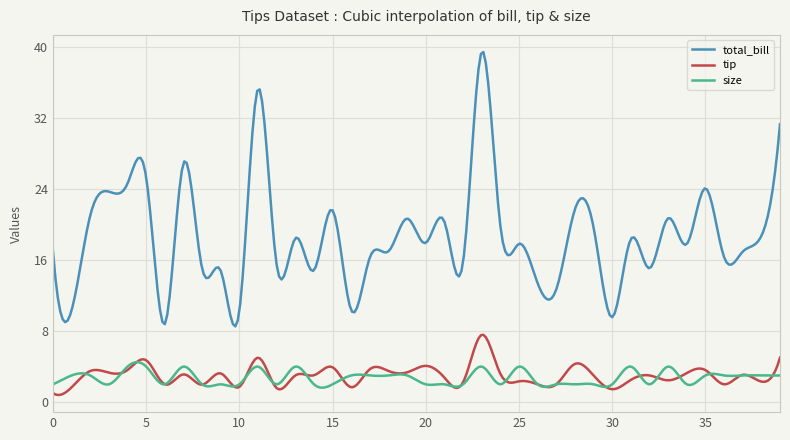

True or false: total_bill and size intersect in this chart.

False